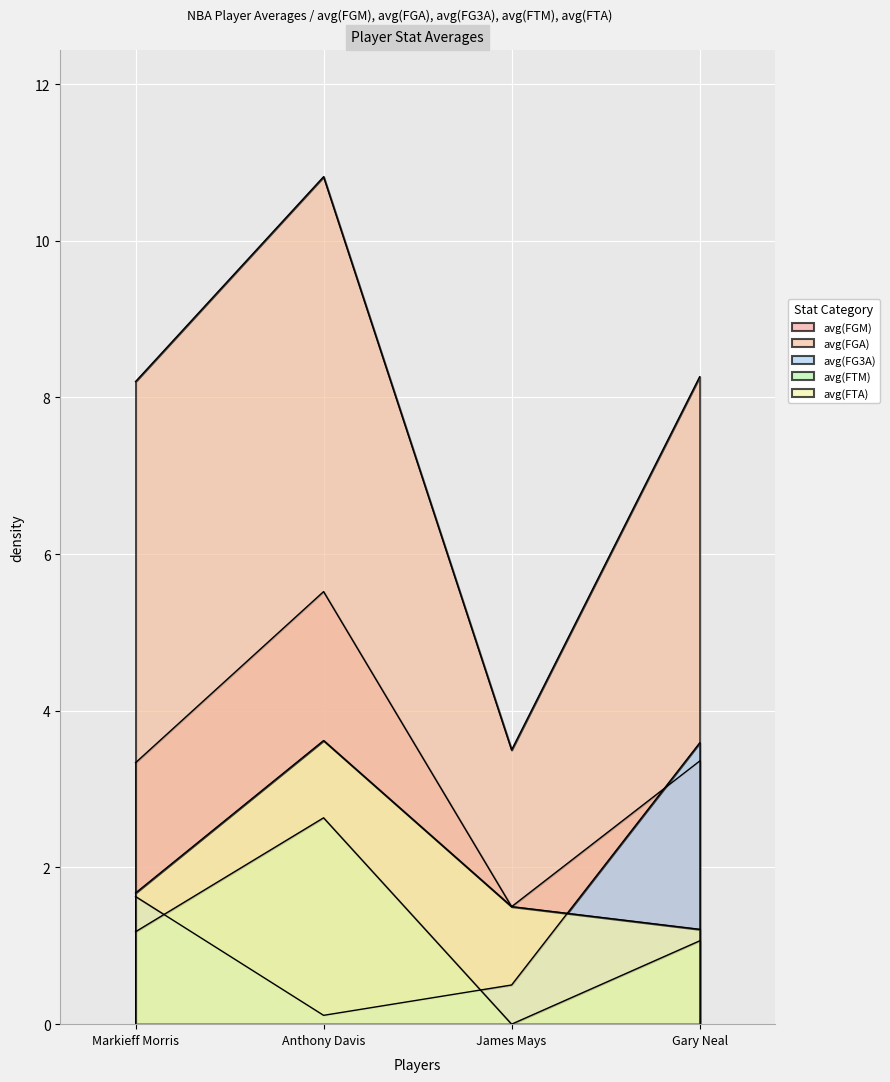

The avg(FGM) series shows 3.3 at Markieff Morris. True or false?

True